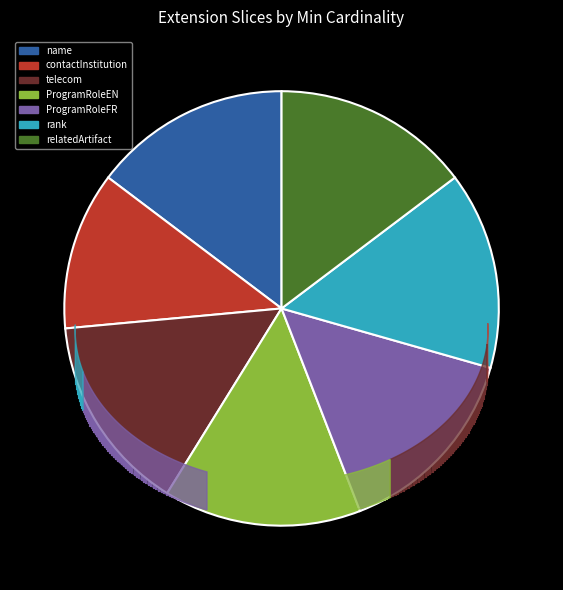

To the nearest percent, what is the average slice percentage?

14%